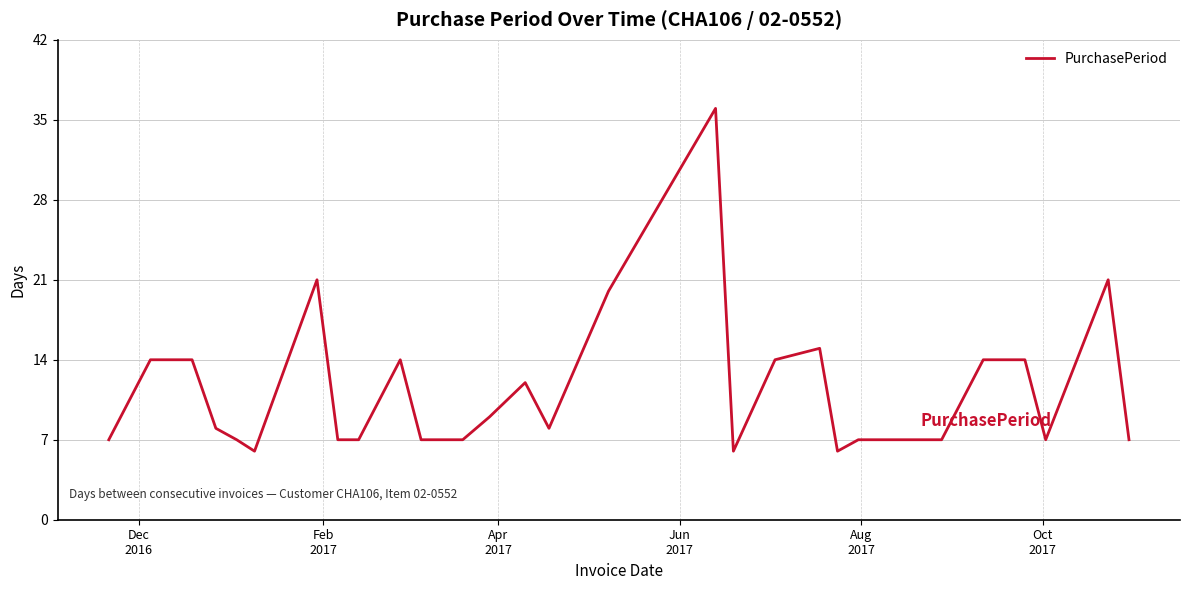

What is the minimum value shown in the chart?

6